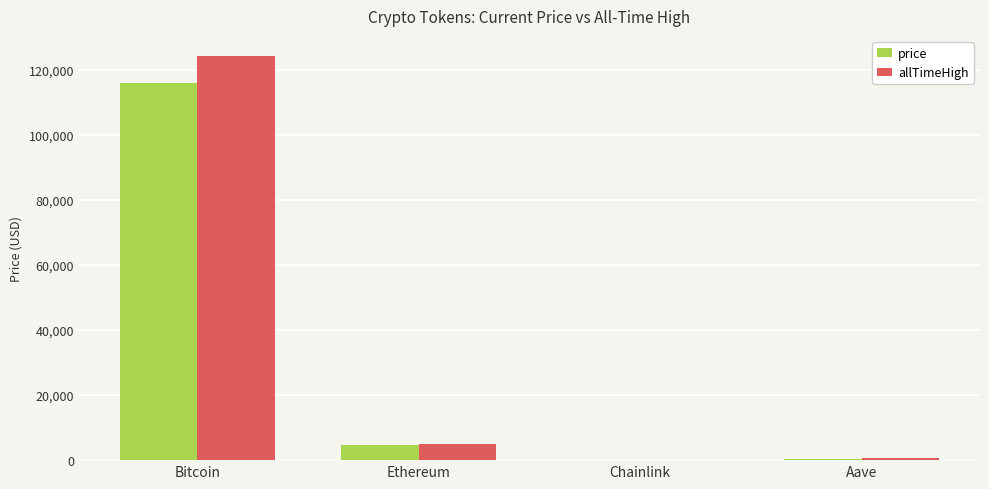

Between Bitcoin and Chainlink, which series saw the biggest shift?

allTimeHigh